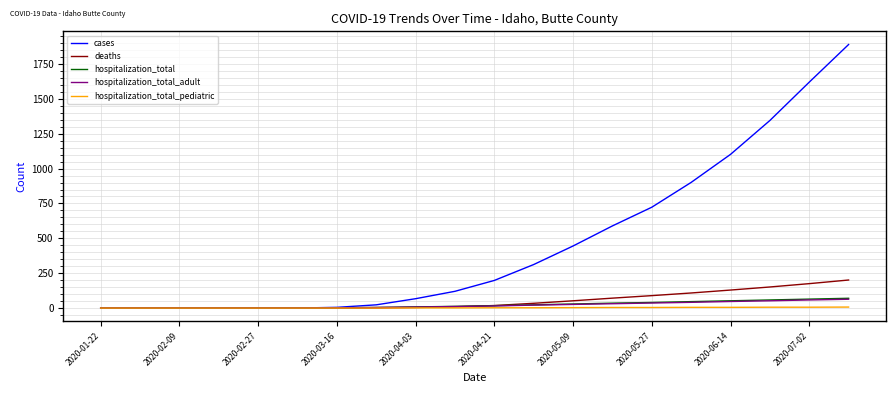

What is the greatest value displayed?

1890